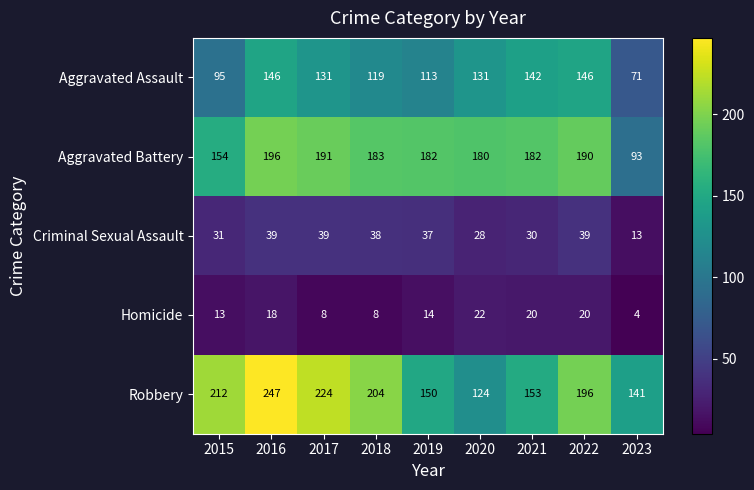

Which series has the largest range (max minus min)?

Robbery